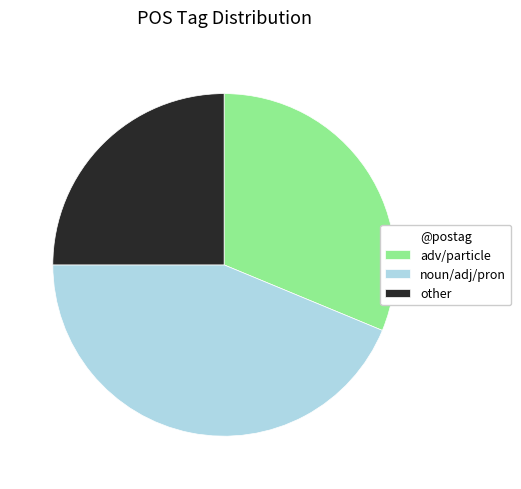

Is it true that noun/adj/pron is 54% of the pie?

False